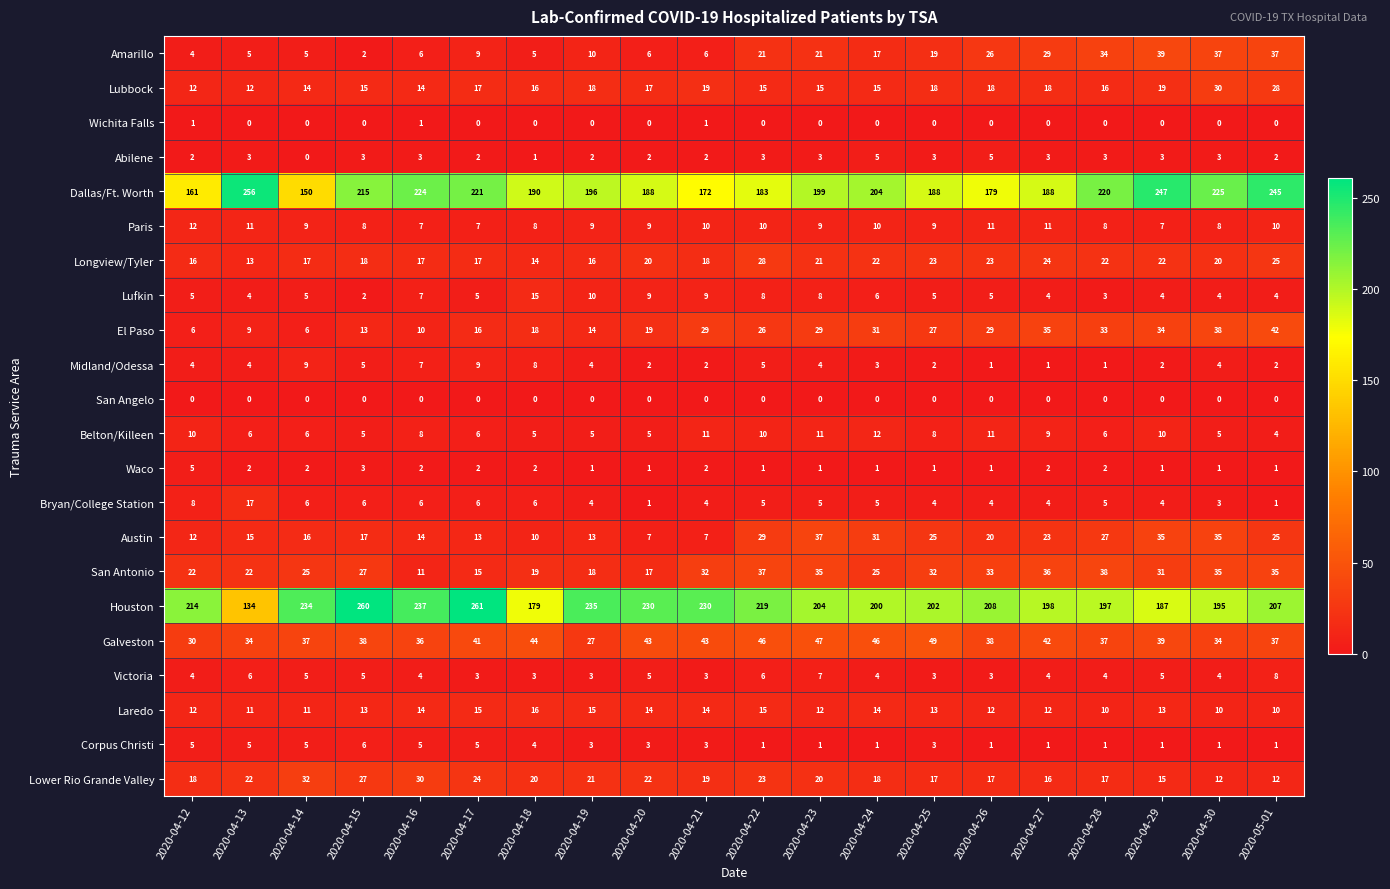

At which category is the sum across all series the highest?

2020-05-01